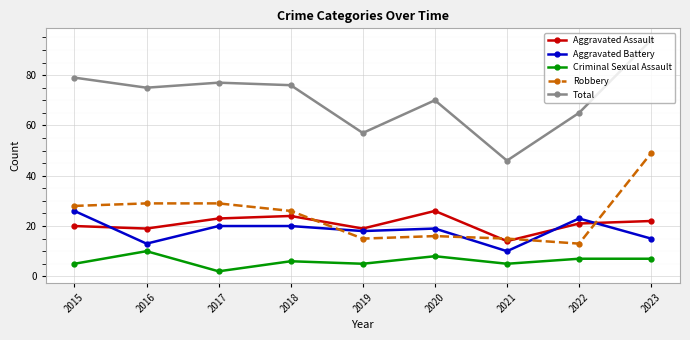

What is the difference between the highest and lowest values at 2015?

74